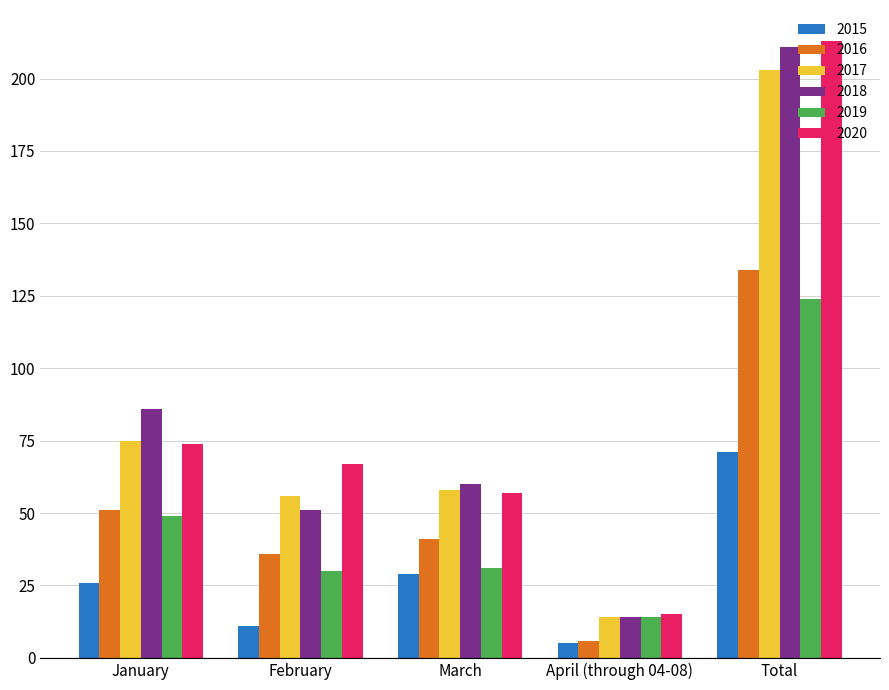

List the series in order of their peak value, highest first.

2020, 2018, 2017, 2016, 2019, 2015